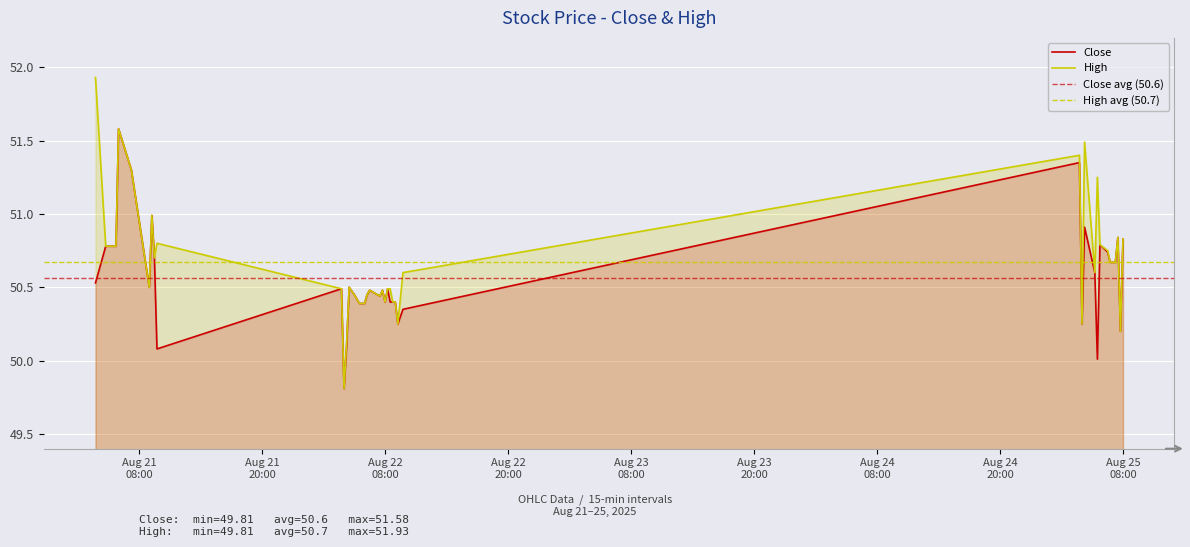

True or false: Close has a value of 50.8 at 2025-08-25 05:45.

True